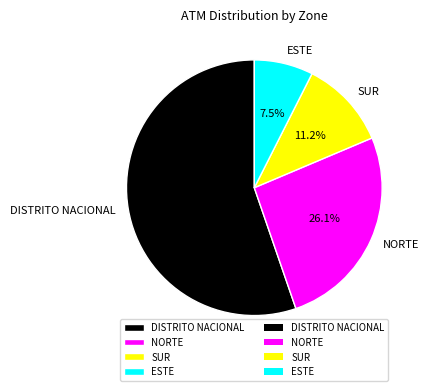

What portion of the pie excludes NORTE?

73.9%